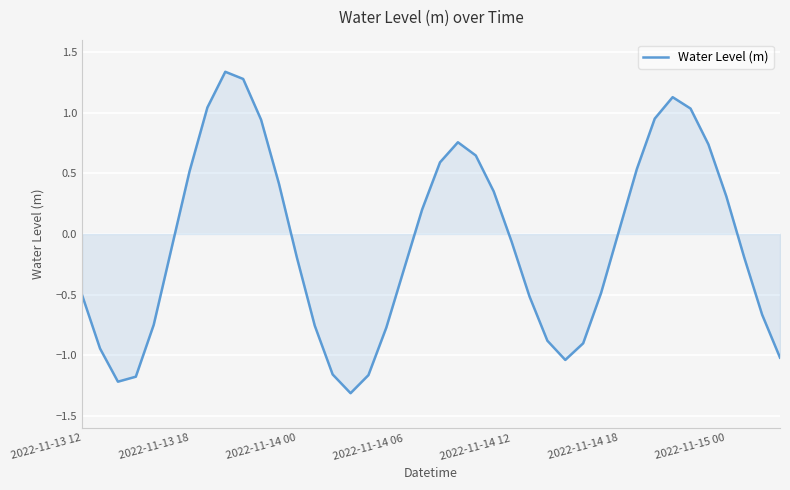

What is the smallest value displayed?

-1.3